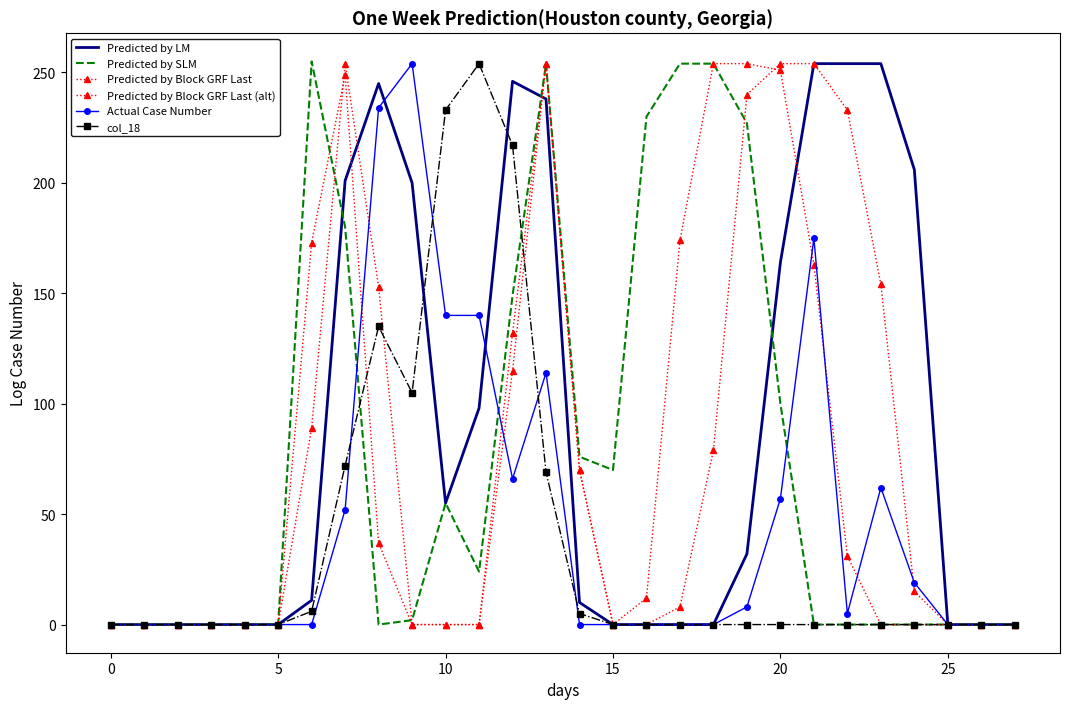

List the series in order of their peak value, highest first.

Predicted by SLM, Predicted by LM, Predicted by Block GRF Last, Predicted by Block GRF Last (alt), Actual Case Number, col_18